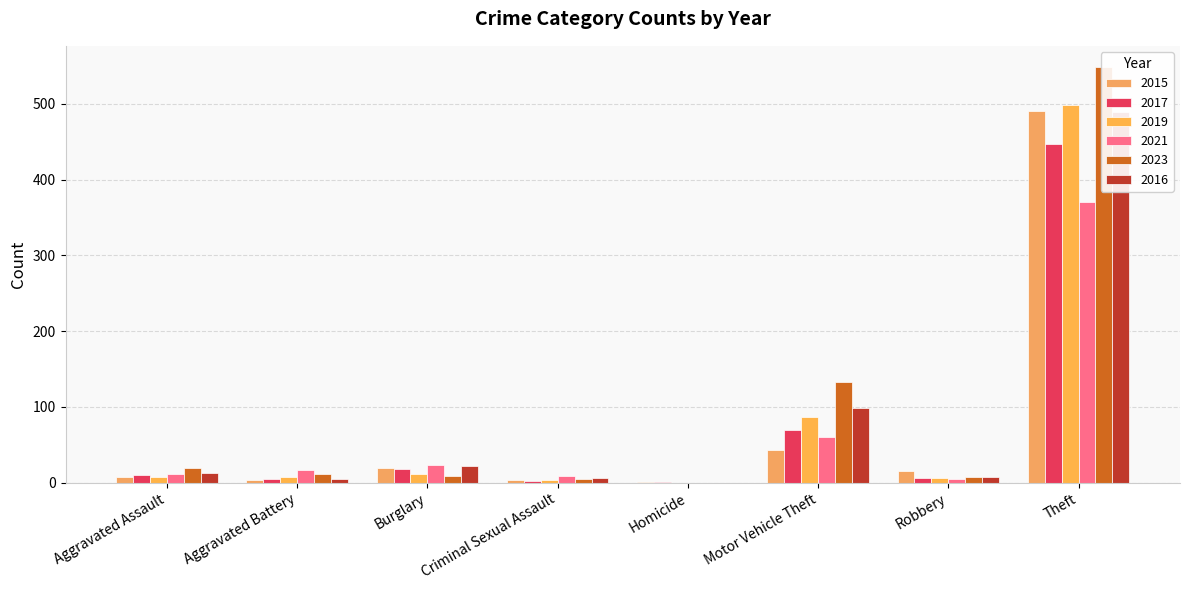

What is the total value across all series at Aggravated Assault?

69